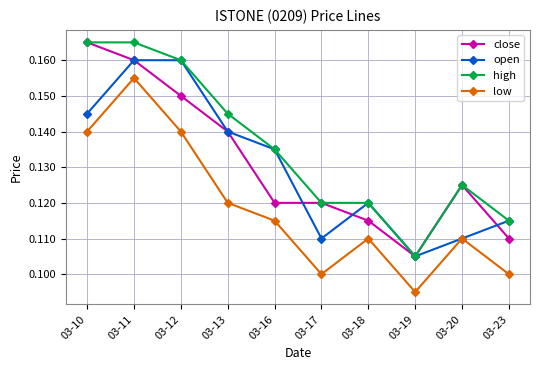

The high series shows 0.1 at 03-10. True or false?

False